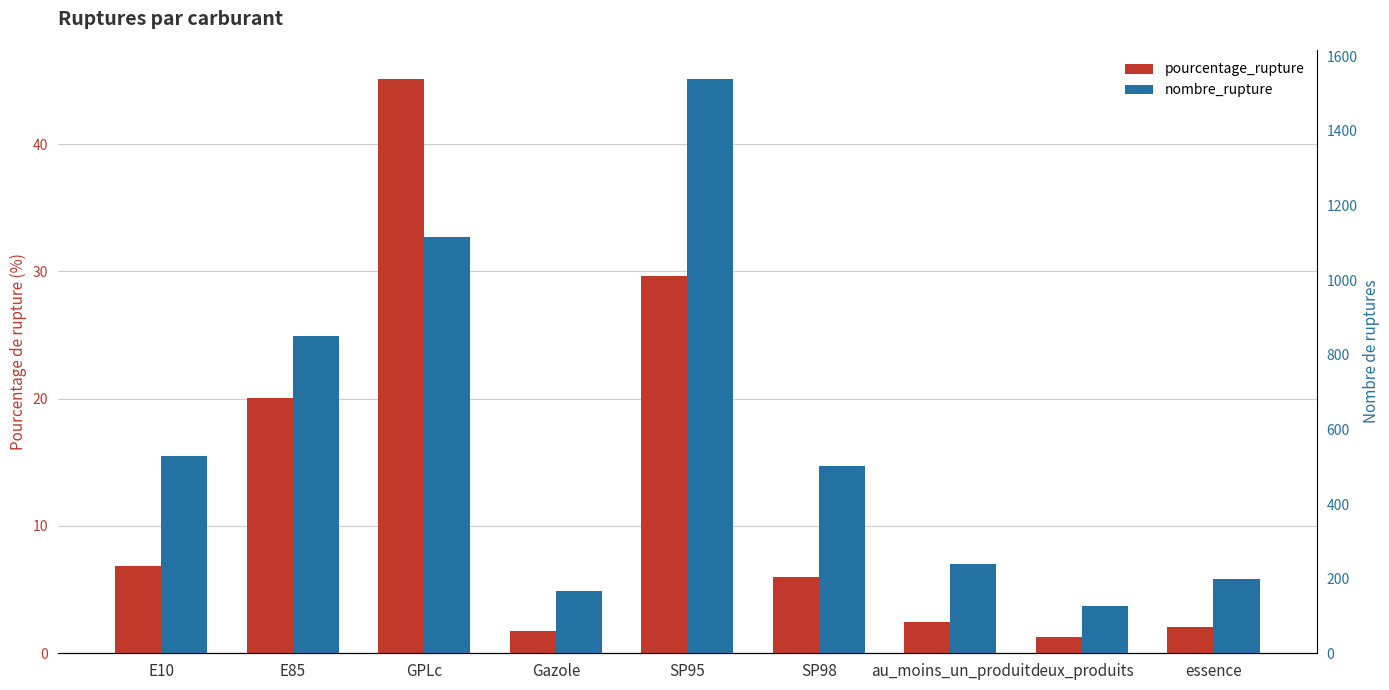

Which series has the largest total across all categories?

nombre_rupture